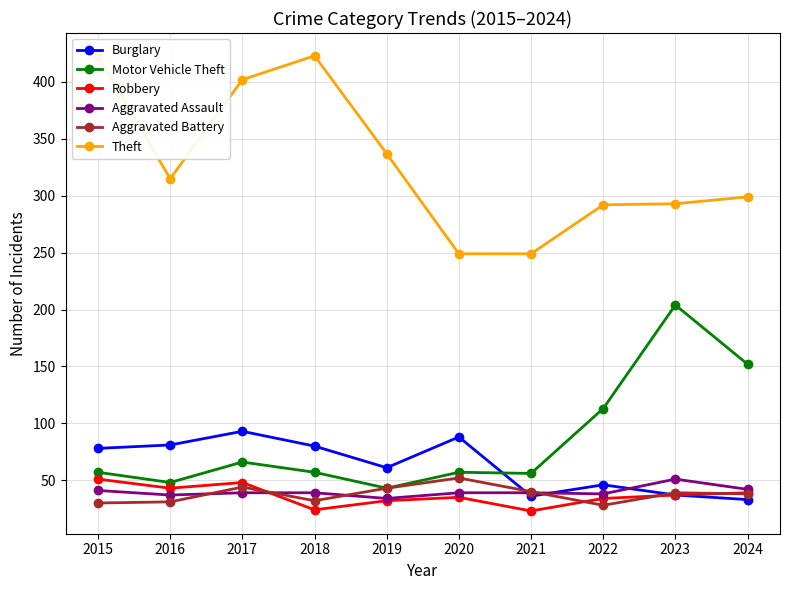

What are all the series names shown in the legend?

Burglary, Motor Vehicle Theft, Robbery, Aggravated Assault, Aggravated Battery, Theft